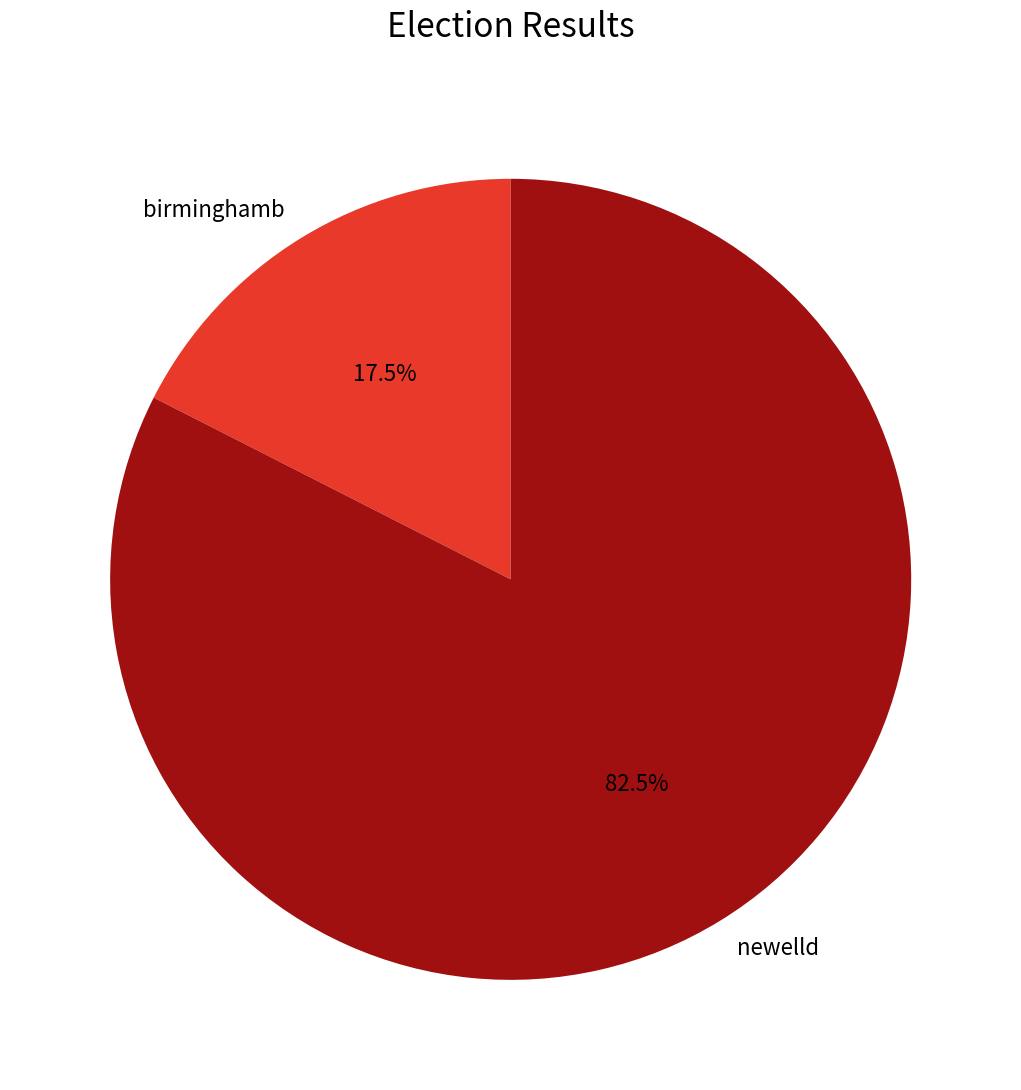

Which has a higher value, birminghamb or newelld?

newelld